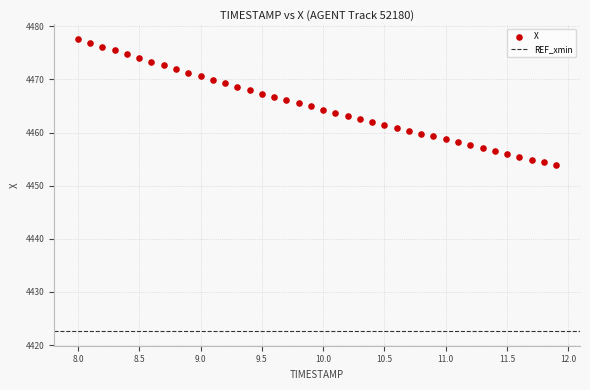

What is the range of X values (max minus min)?

3.9